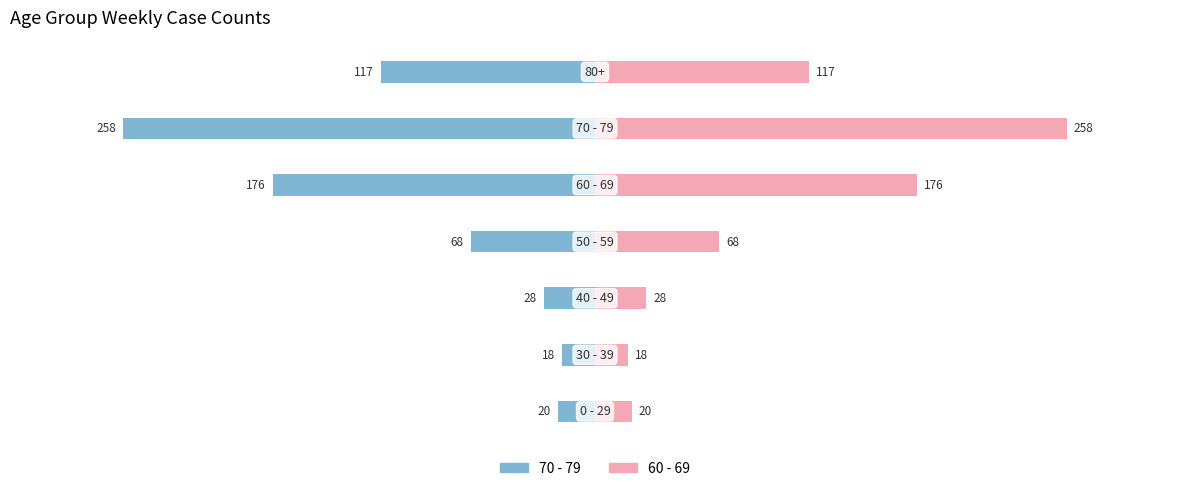

What are all the series names shown in the legend?

70 - 79, 60 - 69